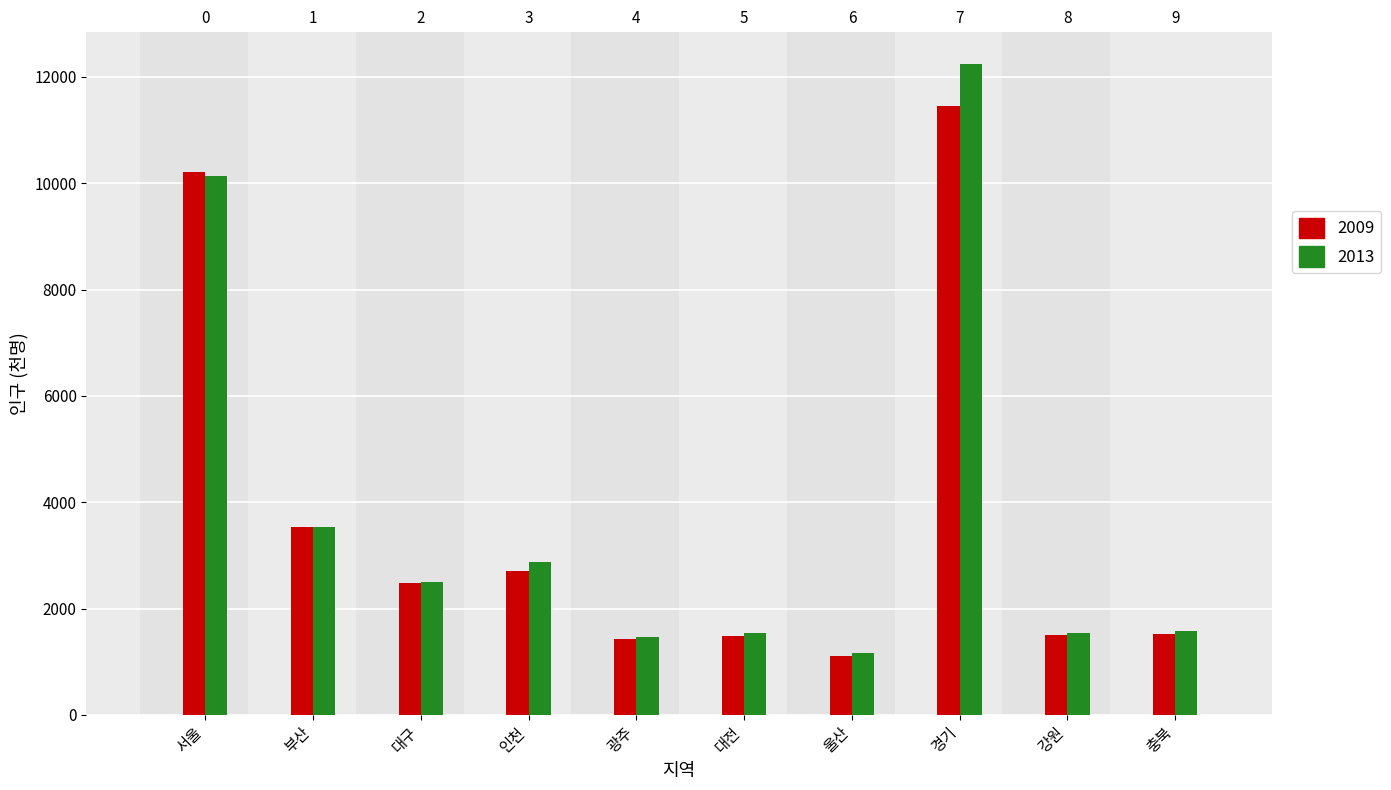

What is the difference between the second highest and minimum values in the 2009 series?

9094